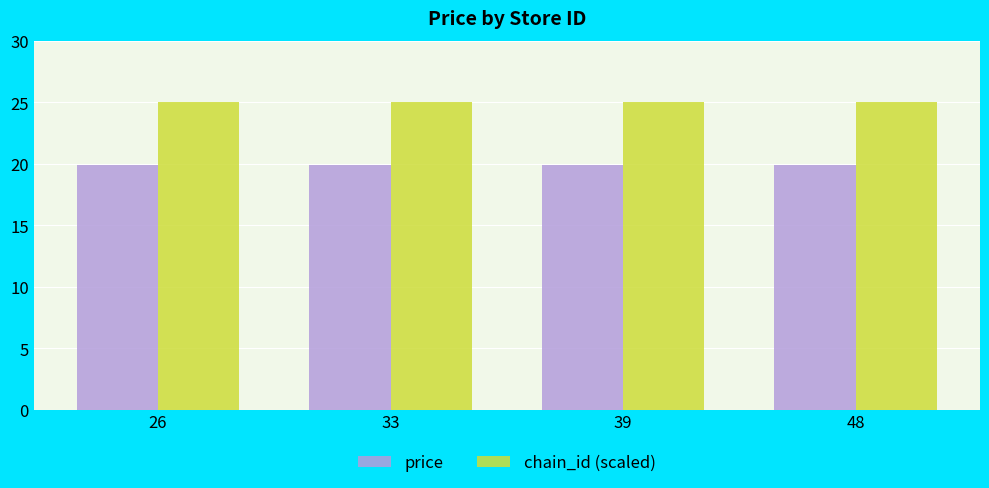

What is the difference between the highest and lowest values at 33?

5.1